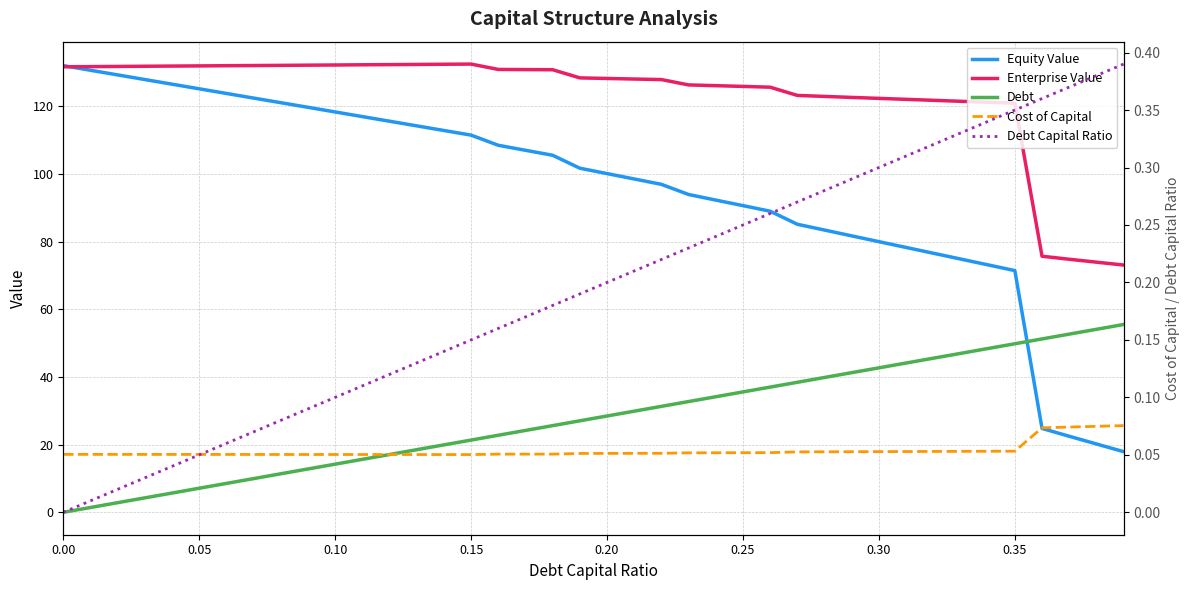

List the series in order of their peak value, lowest first.

Cost of Capital, Debt Capital Ratio, Debt, Equity Value, Enterprise Value